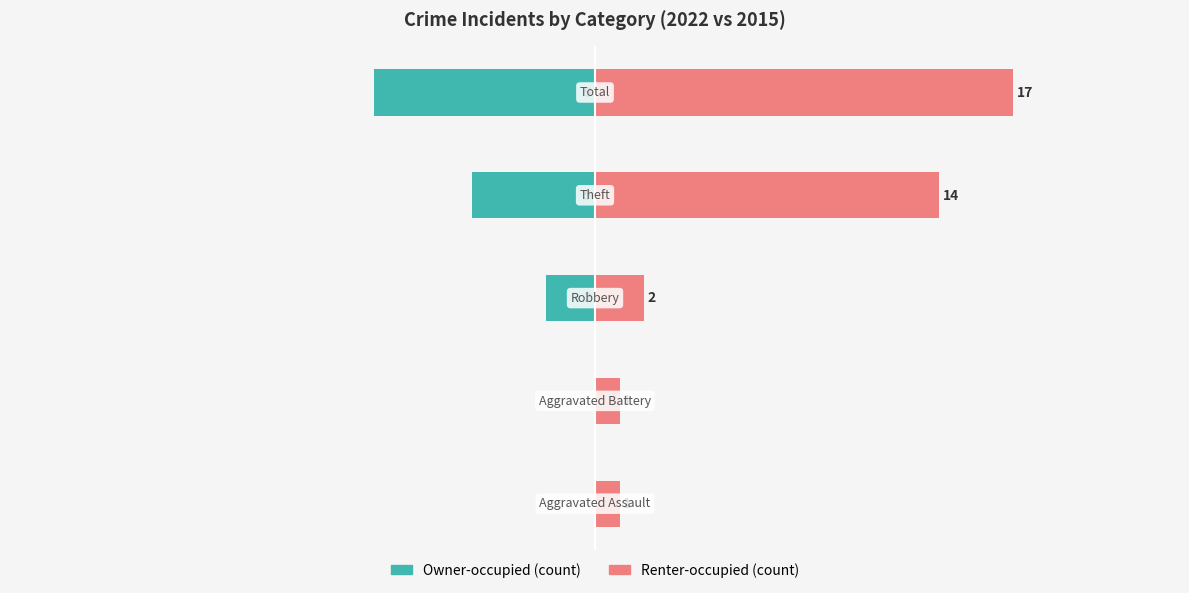

What is the difference between the maximum and second lowest values in the Renter-occupied (count) series?

16